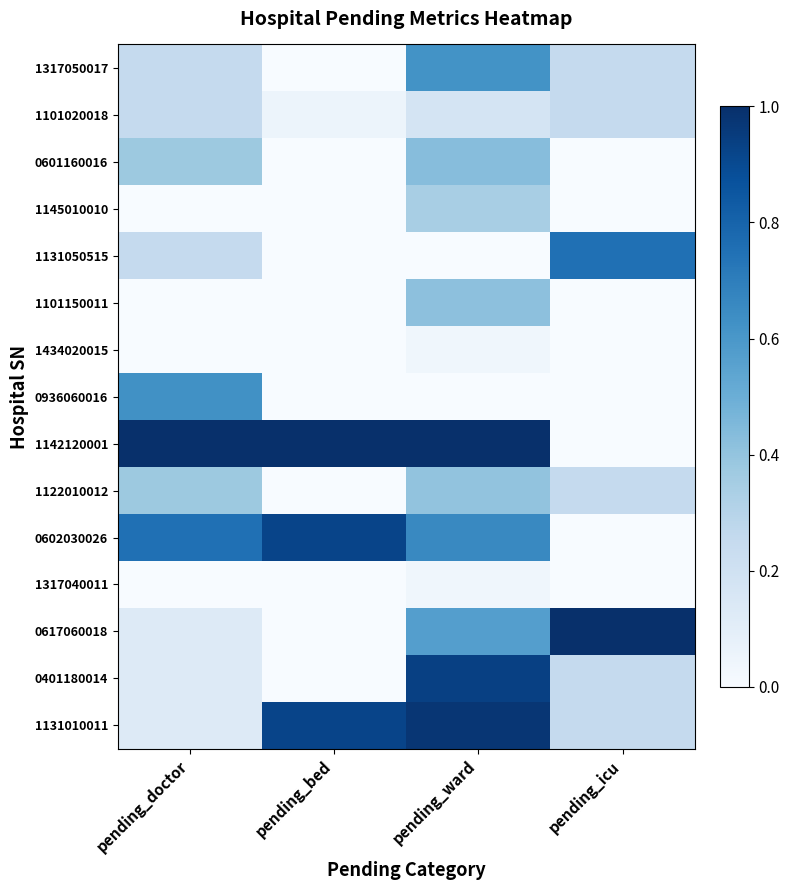

At how many categories does at least one series exceed 0?

4